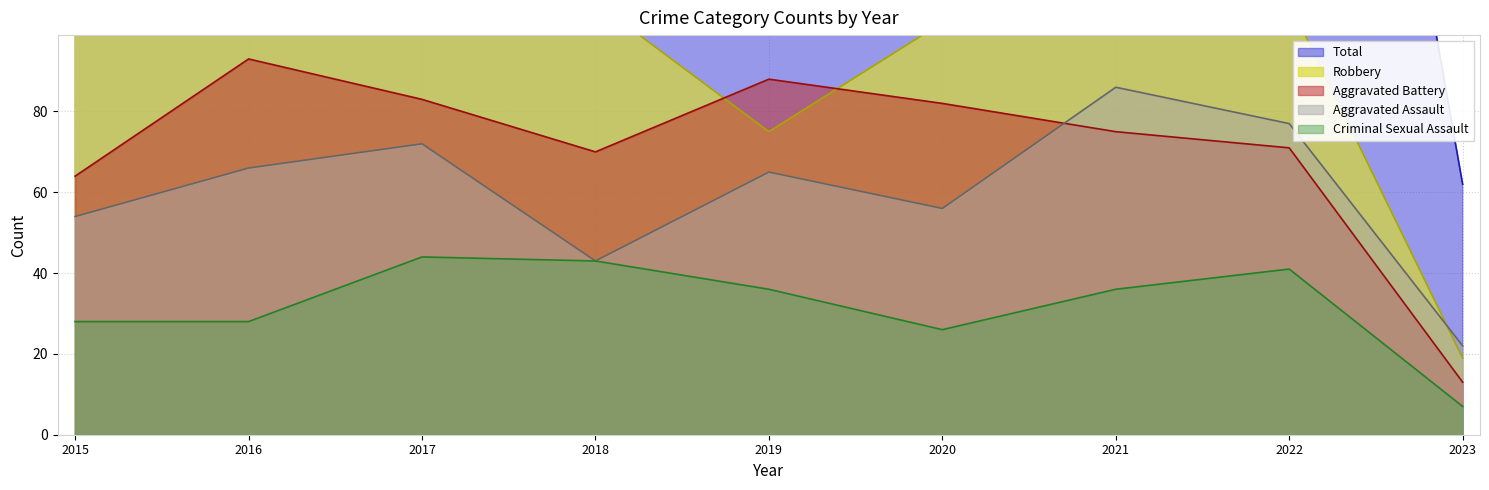

At how many categories does at least one series exceed 273?

5